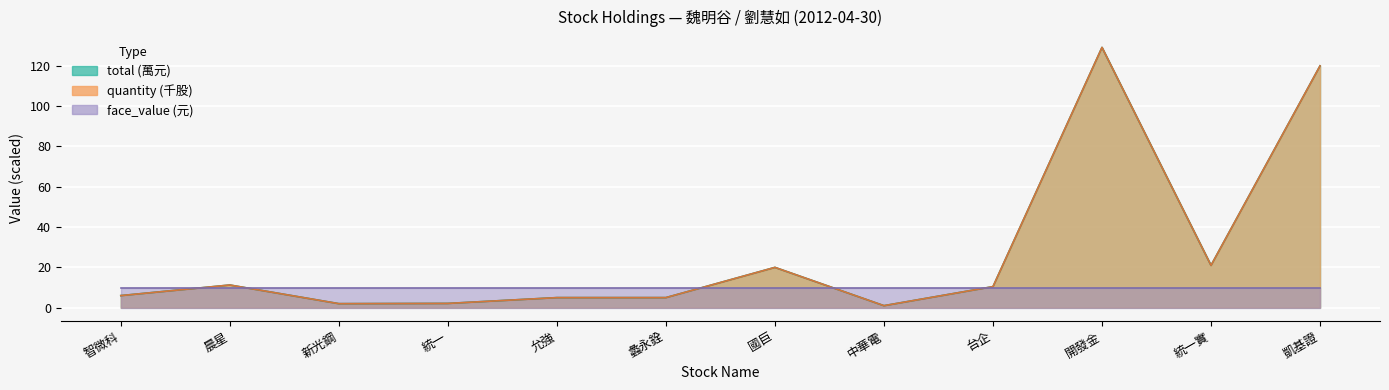

The value of total at 開發金 is 224.1. True or false?

False